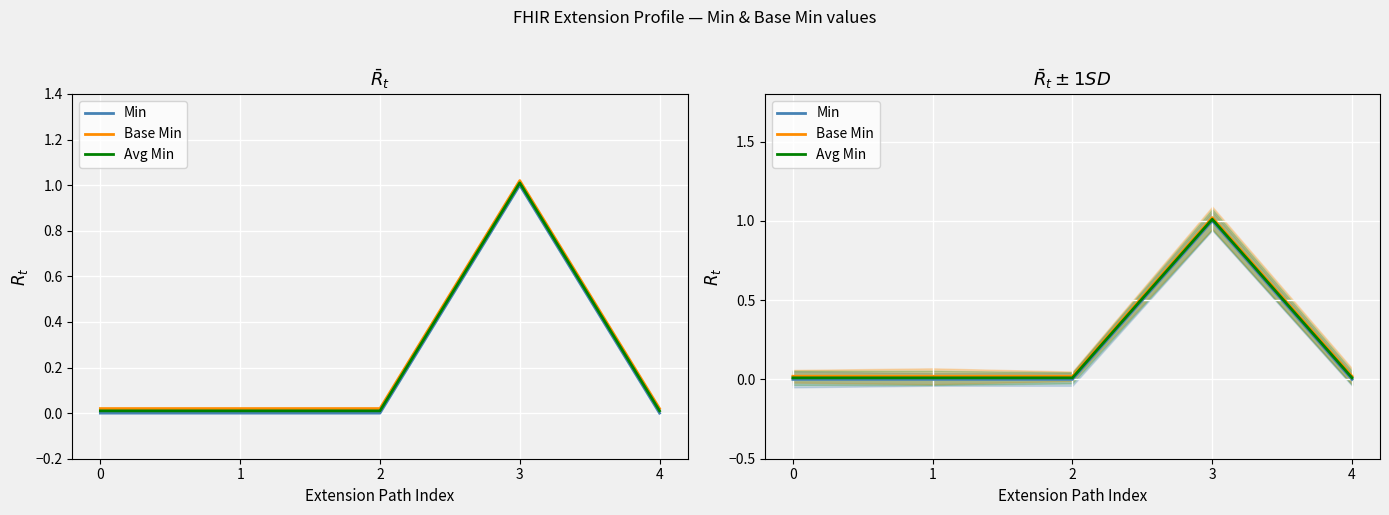

What is the difference between the maximum and second lowest values in the Base Min series?

1.0